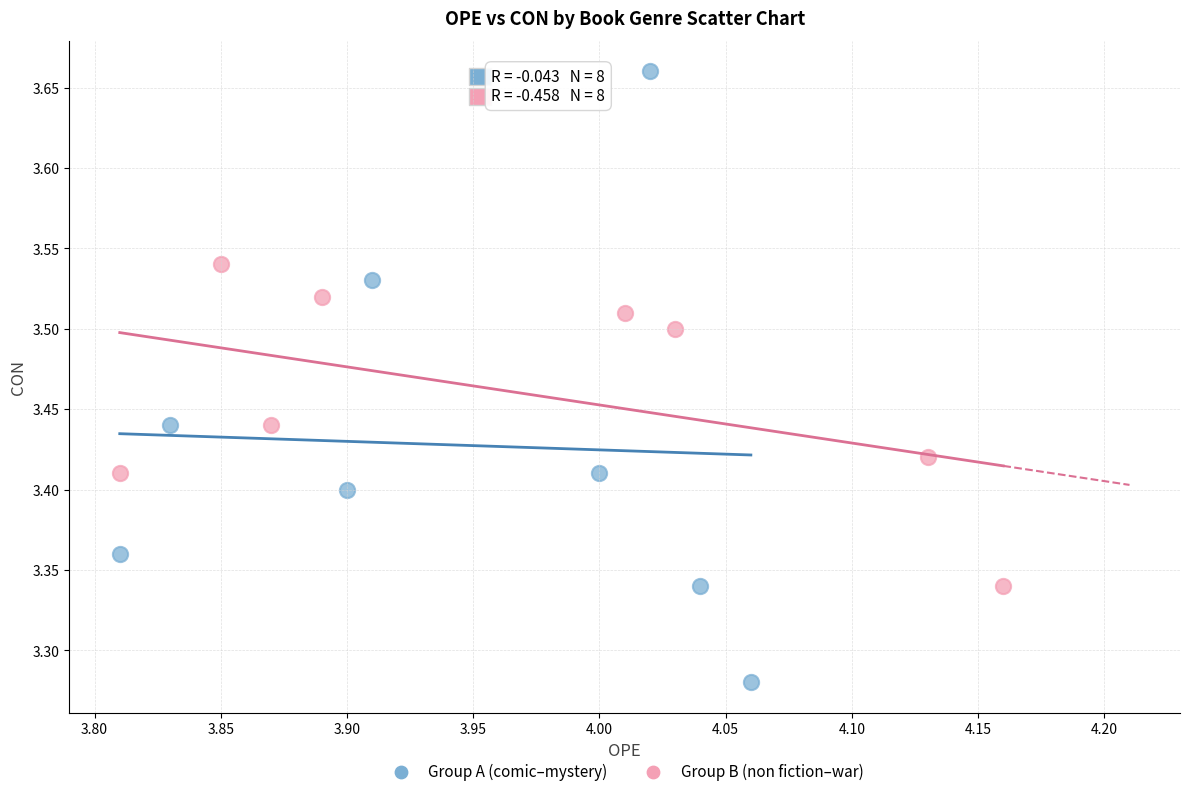

What are all the series names shown in the legend?

Group A (comic–mystery), Group B (non fiction–war)